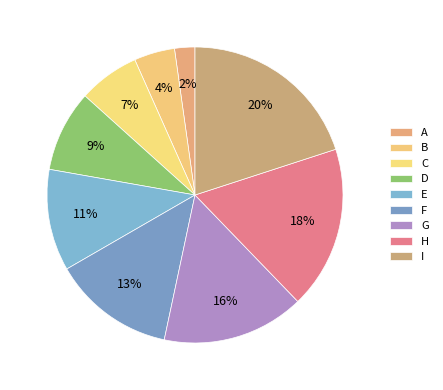

Count the number of slices in the pie.

9